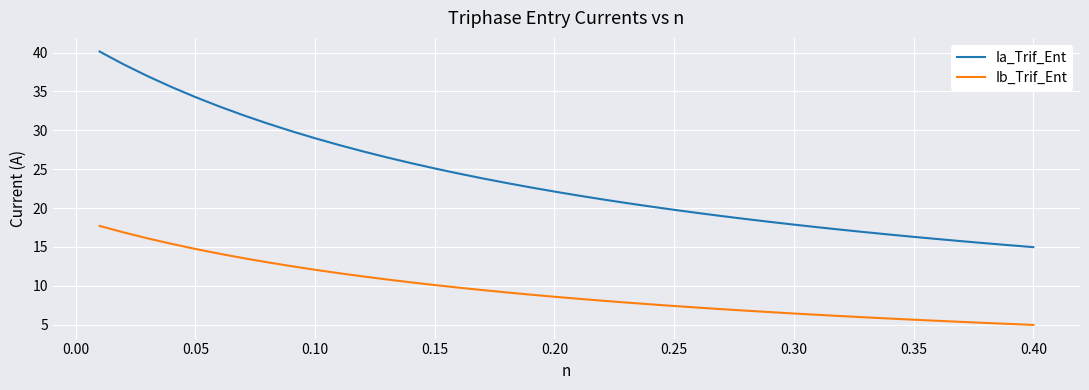

What is the minimum value shown in the chart?

5.0